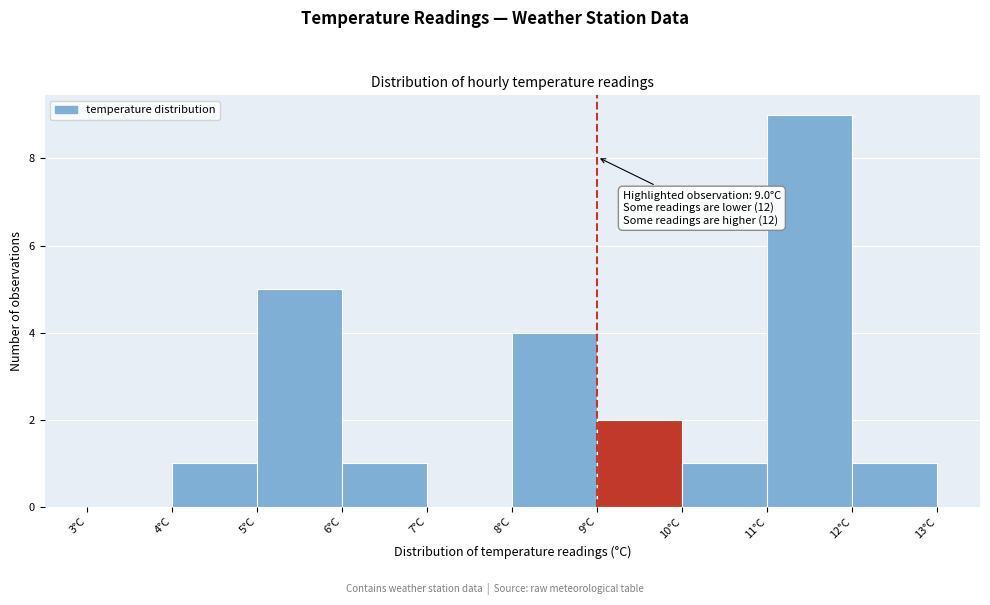

Over which range of the x-axis is the bar tallest?

11 to 12